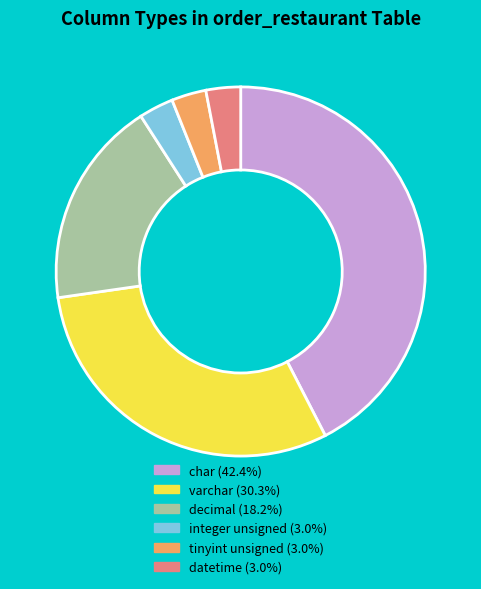

Count the number of slices in the pie.

6